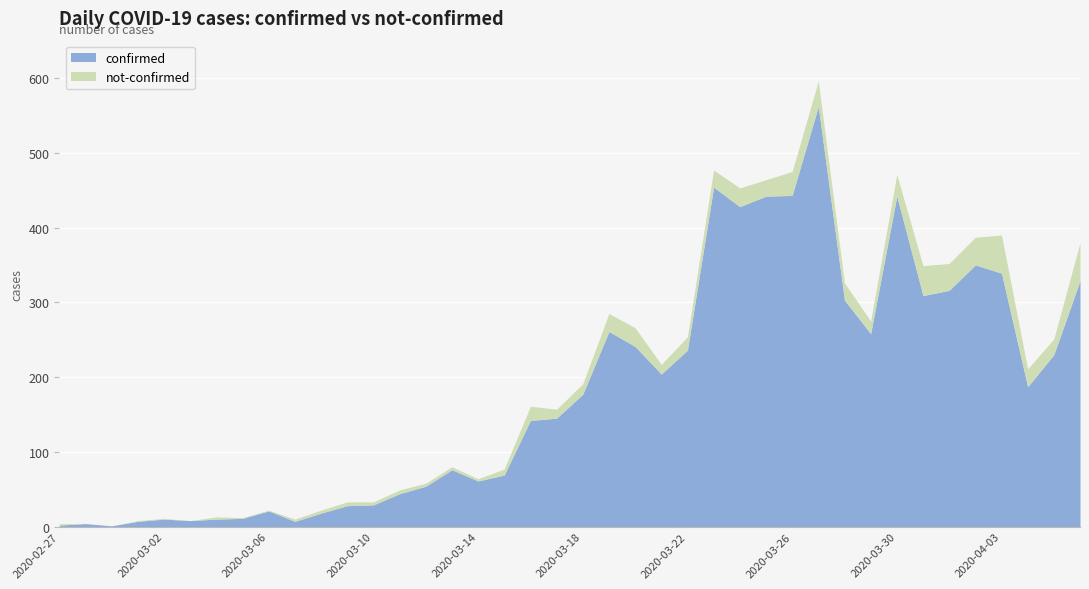

Between 2020-03-20 and 2020-04-05, which series saw the biggest shift?

confirmed